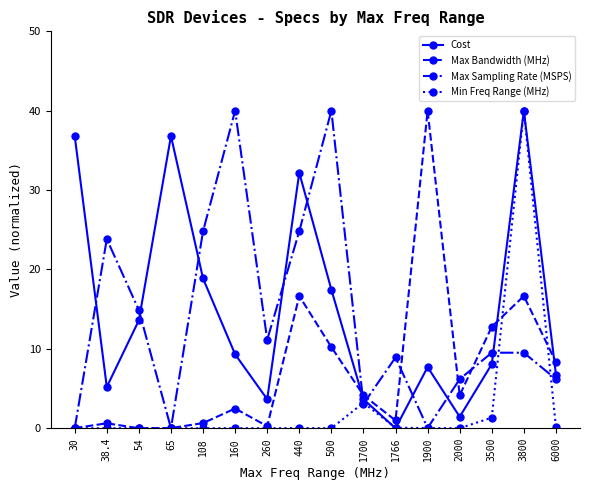

How many distinct data groups are displayed?

4